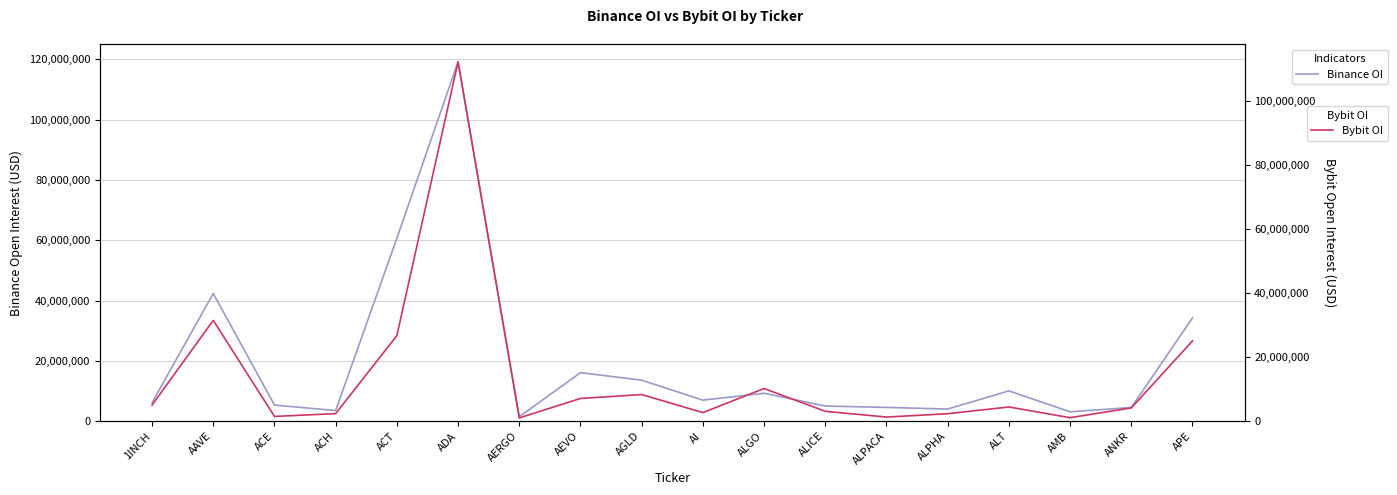

True or false: Bybit_OI has a value of 2334339 at ALPHA.

True